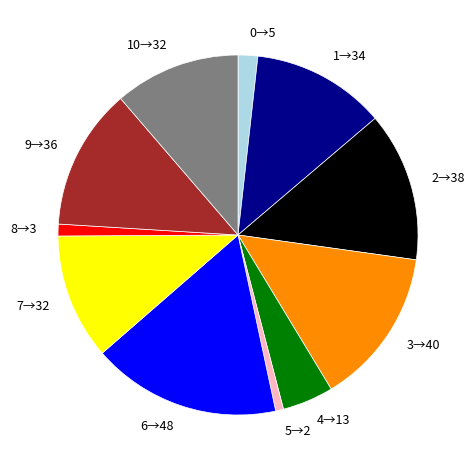

Is there a majority slice in this chart?

No